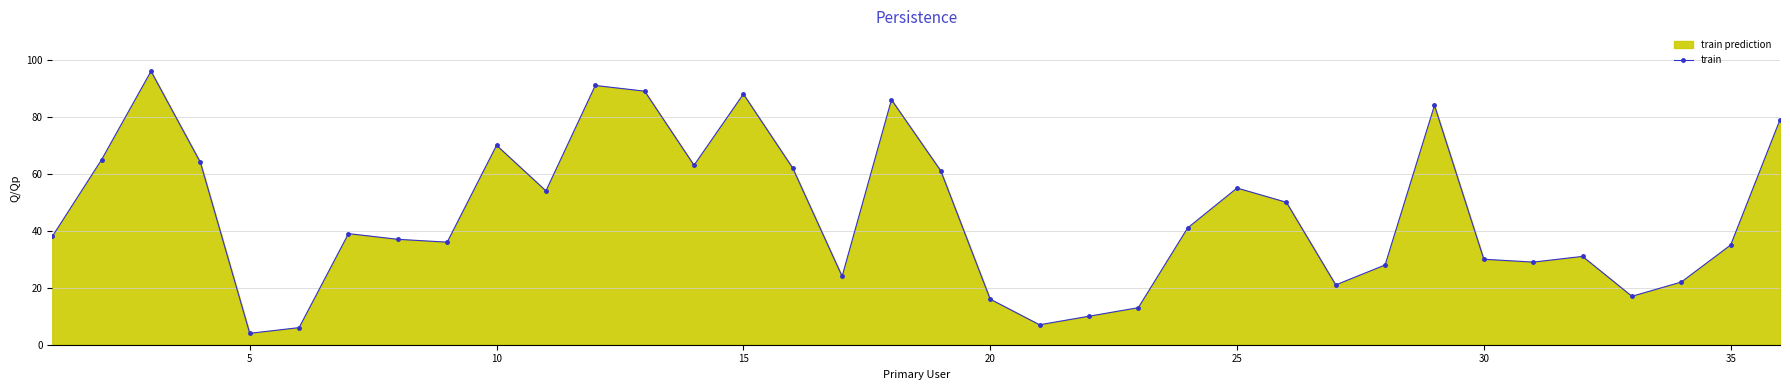

Where is the first local minimum?

5